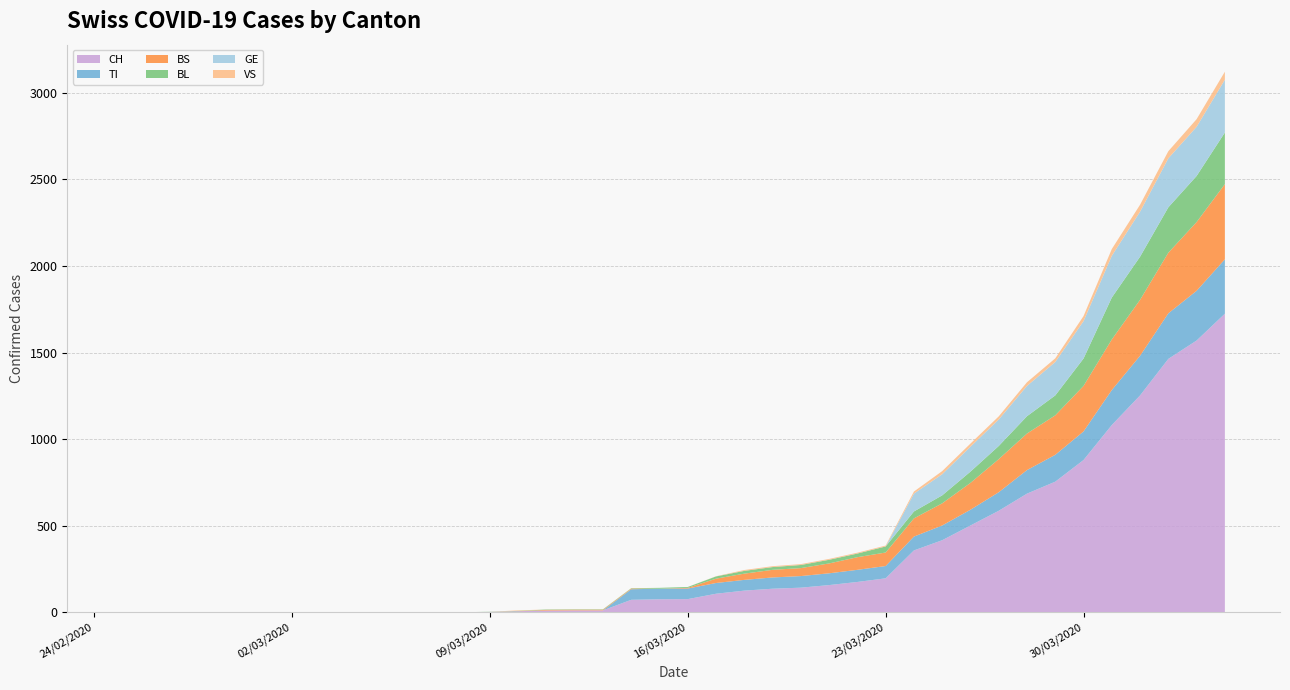

Reading left to right, list all the values displayed in this chart.

CH: 2020-02-25=0	2020-02-26=0	2020-02-27=0	2020-02-28=0	2020-02-29=0	2020-03-01=0	2020-03-02=0	2020-03-03=0	2020-03-04=0	2020-03-05=0	2020-03-06=1	2020-03-07=1	2020-03-08=1	2020-03-09=3	2020-03-10=7	2020-03-11=11	2020-03-12=12	2020-03-13=12	2020-03-14=73	2020-03-15=76	2020-03-16=77	2020-03-17=108	2020-03-18=126	2020-03-19=137	2020-03-20=143	2020-03-21=158	2020-03-22=176	2020-03-23=197	2020-03-24=358	2020-03-25=417	2020-03-26=502	2020-03-27=587	2020-03-28=686	2020-03-29=755	2020-03-30=880	2020-03-31=1082	2020-04-01=1253	2020-04-02=1464	2020-04-03=1570	2020-04-04=1725
TI: 2020-02-25=0	2020-02-26=0	2020-02-27=0	2020-02-28=0	2020-02-29=0	2020-03-01=0	2020-03-02=0	2020-03-03=0	2020-03-04=0	2020-03-05=0	2020-03-06=0	2020-03-07=0	2020-03-08=0	2020-03-09=0	2020-03-10=0	2020-03-11=0	2020-03-12=0	2020-03-13=0	2020-03-14=61	2020-03-15=61	2020-03-16=61	2020-03-17=62	2020-03-18=62	2020-03-19=65	2020-03-20=67	2020-03-21=68	2020-03-22=70	2020-03-23=71	2020-03-24=80	2020-03-25=85	2020-03-26=91	2020-03-27=107	2020-03-28=136	2020-03-29=155	2020-03-30=165	2020-03-31=202	2020-04-01=229	2020-04-02=263	2020-04-03=287	2020-04-04=314
BS: 2020-02-25=0	2020-02-26=0	2020-02-27=0	2020-02-28=0	2020-02-29=0	2020-03-01=0	2020-03-02=0	2020-03-03=0	2020-03-04=0	2020-03-05=0	2020-03-06=0	2020-03-07=0	2020-03-08=0	2020-03-09=0	2020-03-10=0	2020-03-11=4	2020-03-12=4	2020-03-13=4	2020-03-14=4	2020-03-15=0	2020-03-16=4	2020-03-17=25	2020-03-18=36	2020-03-19=44	2020-03-20=46	2020-03-21=57	2020-03-22=73	2020-03-23=78	2020-03-24=105	2020-03-25=128	2020-03-26=155	2020-03-27=191	2020-03-28=211	2020-03-29=228	2020-03-30=263	2020-03-31=292	2020-04-01=323	2020-04-02=350	2020-04-03=397	2020-04-04=434
BL: 2020-02-25=0	2020-02-26=0	2020-02-27=0	2020-02-28=0	2020-02-29=0	2020-03-01=0	2020-03-02=0	2020-03-03=0	2020-03-04=0	2020-03-05=0	2020-03-06=0	2020-03-07=0	2020-03-08=0	2020-03-09=1	2020-03-10=2	2020-03-11=2	2020-03-12=2	2020-03-13=2	2020-03-14=2	2020-03-15=5	2020-03-16=5	2020-03-17=13	2020-03-18=16	2020-03-19=16	2020-03-20=18	2020-03-21=21	2020-03-22=21	2020-03-23=35	2020-03-24=40	2020-03-25=46	2020-03-26=65	2020-03-27=76	2020-03-28=100	2020-03-29=115	2020-03-30=158	2020-03-31=242	2020-04-01=249	2020-04-02=262	2020-04-03=266	2020-04-04=298
GE: 2020-02-25=0	2020-02-26=0	2020-02-27=0	2020-02-28=0	2020-02-29=0	2020-03-01=0	2020-03-02=0	2020-03-03=0	2020-03-04=0	2020-03-05=0	2020-03-06=0	2020-03-07=0	2020-03-08=0	2020-03-09=0	2020-03-10=0	2020-03-11=0	2020-03-12=0	2020-03-13=0	2020-03-14=0	2020-03-15=0	2020-03-16=0	2020-03-17=0	2020-03-18=0	2020-03-19=0	2020-03-20=0	2020-03-21=0	2020-03-22=0	2020-03-23=0	2020-03-24=103	2020-03-25=122	2020-03-26=144	2020-03-27=153	2020-03-28=175	2020-03-29=193	2020-03-30=216	2020-03-31=241	2020-04-01=260	2020-04-02=283	2020-04-03=284	2020-04-04=305
VS: 2020-02-25=0	2020-02-26=0	2020-02-27=0	2020-02-28=0	2020-02-29=0	2020-03-01=0	2020-03-02=0	2020-03-03=0	2020-03-04=0	2020-03-05=0	2020-03-06=0	2020-03-07=0	2020-03-08=0	2020-03-09=0	2020-03-10=3	2020-03-11=0	2020-03-12=0	2020-03-13=0	2020-03-14=0	2020-03-15=0	2020-03-16=0	2020-03-17=1	2020-03-18=5	2020-03-19=5	2020-03-20=5	2020-03-21=5	2020-03-22=5	2020-03-23=5	2020-03-24=12	2020-03-25=18	2020-03-26=18	2020-03-27=18	2020-03-28=21	2020-03-29=21	2020-03-30=29	2020-03-31=39	2020-04-01=40	2020-04-02=41	2020-04-03=44	2020-04-04=46